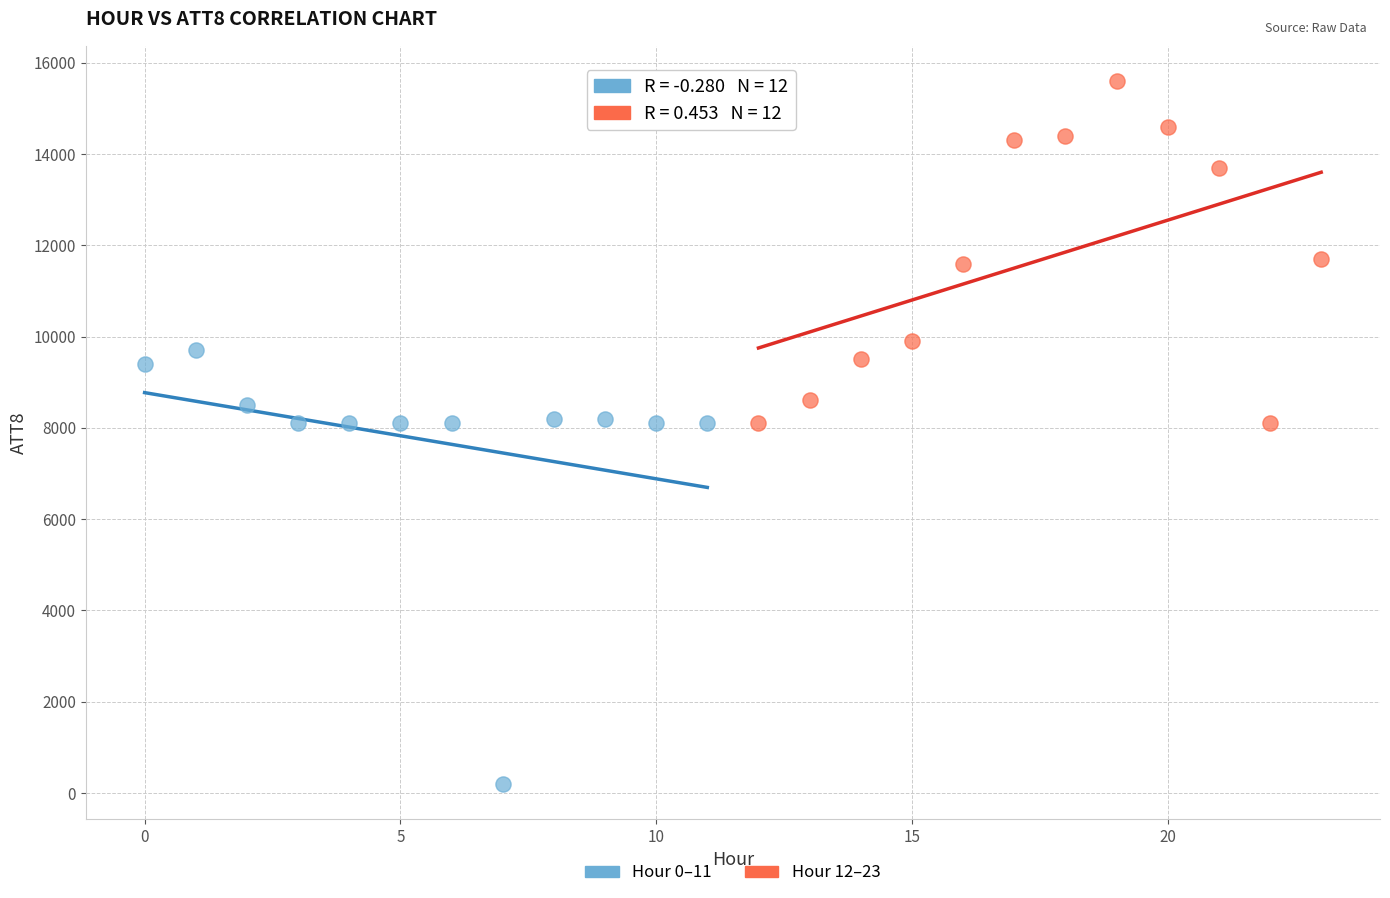

Which series contains the lowest Y value?

Hour 0–11